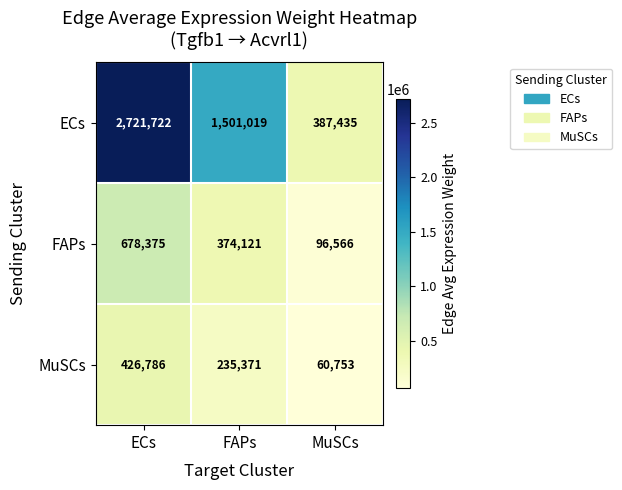

What is the sum of the MuSCs values at ECs and MuSCs?

487539